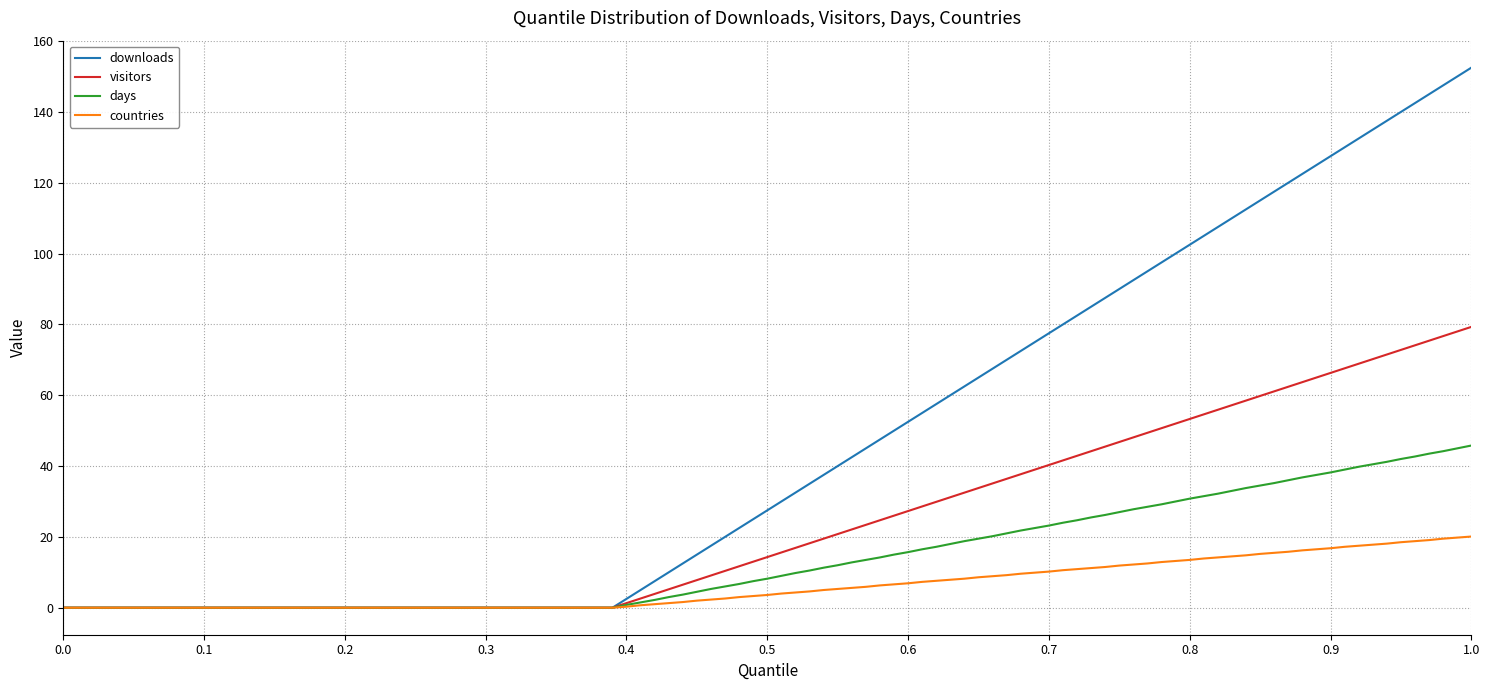

List the series in order of their peak value, highest first.

downloads, visitors, days, countries